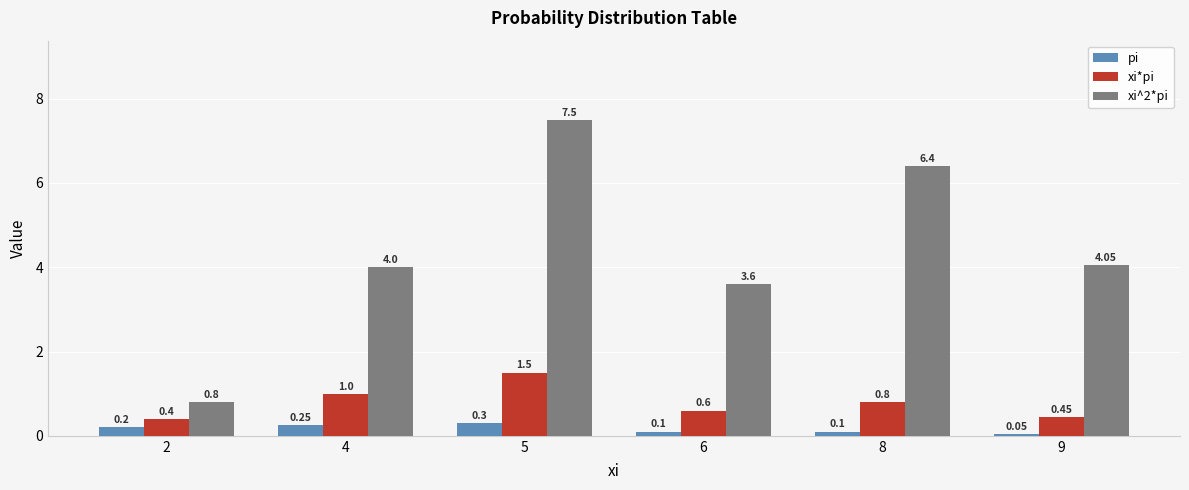

Which series has the largest range (max minus min)?

xi^2*pi